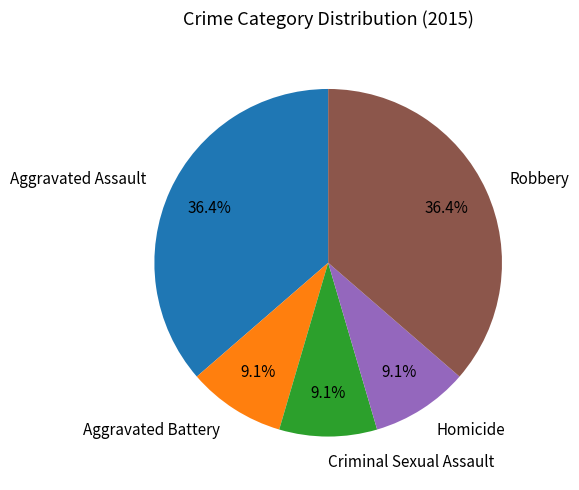

How many segments does this pie chart have?

5